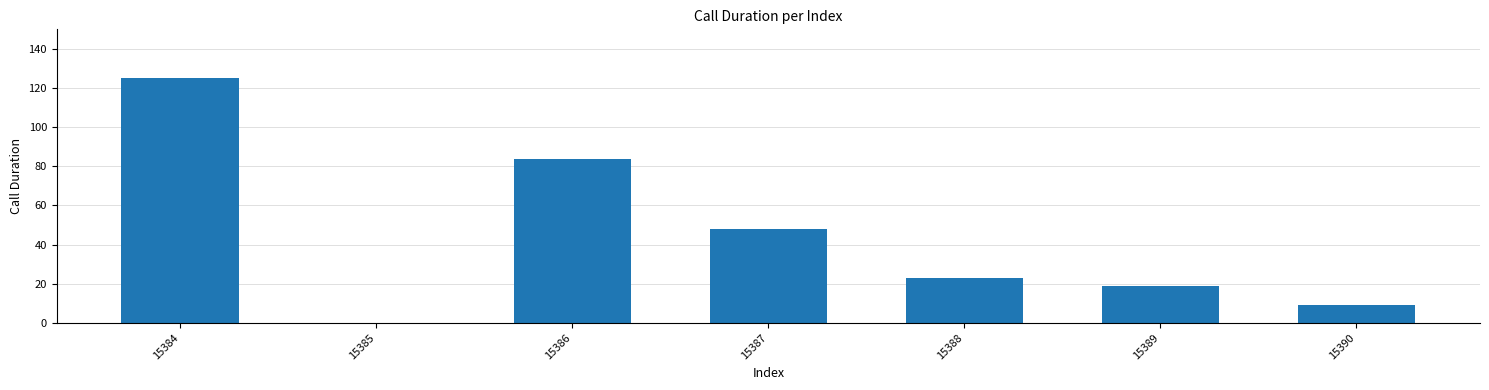

Count the number of categories in the chart.

7